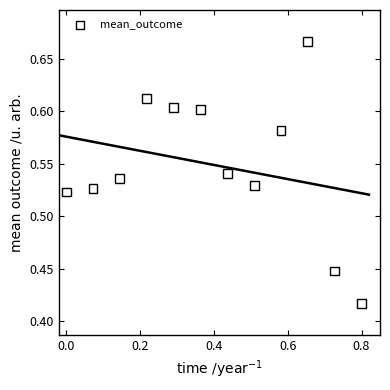

What is the range of X values (max minus min)?

0.8